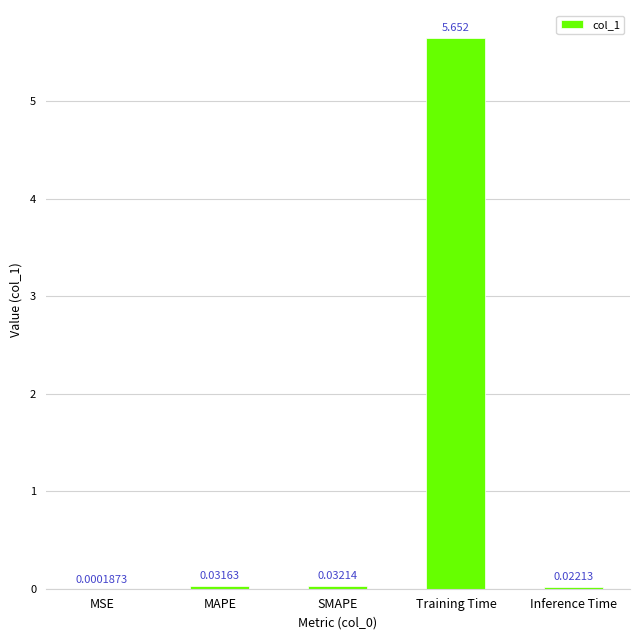

At which label is the value closest to 2?

SMAPE